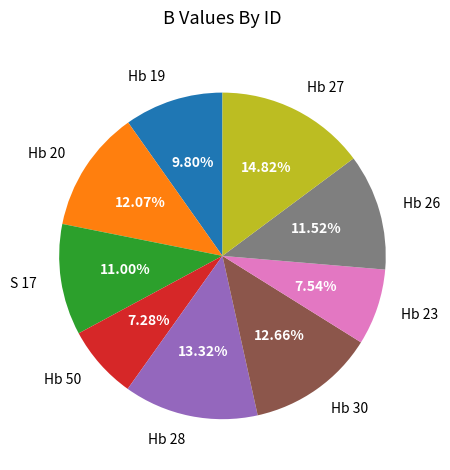

How many segments does this pie chart have?

9